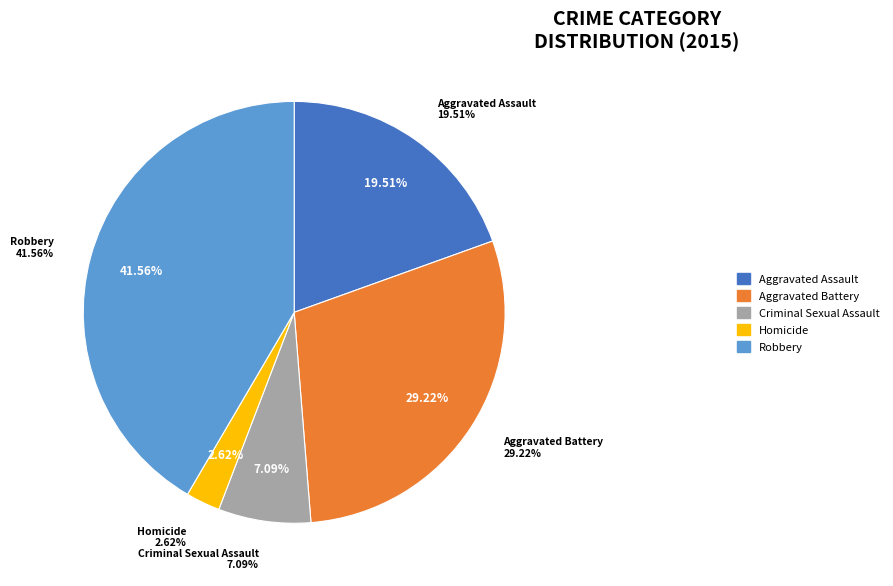

How much of the chart is everything except Robbery?

58.4%